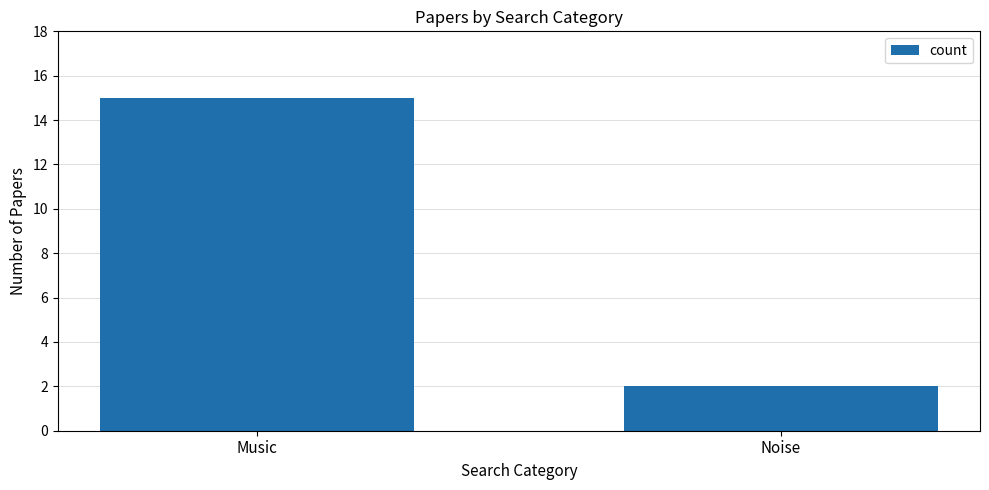

The value at Noise is 3. True or false?

False